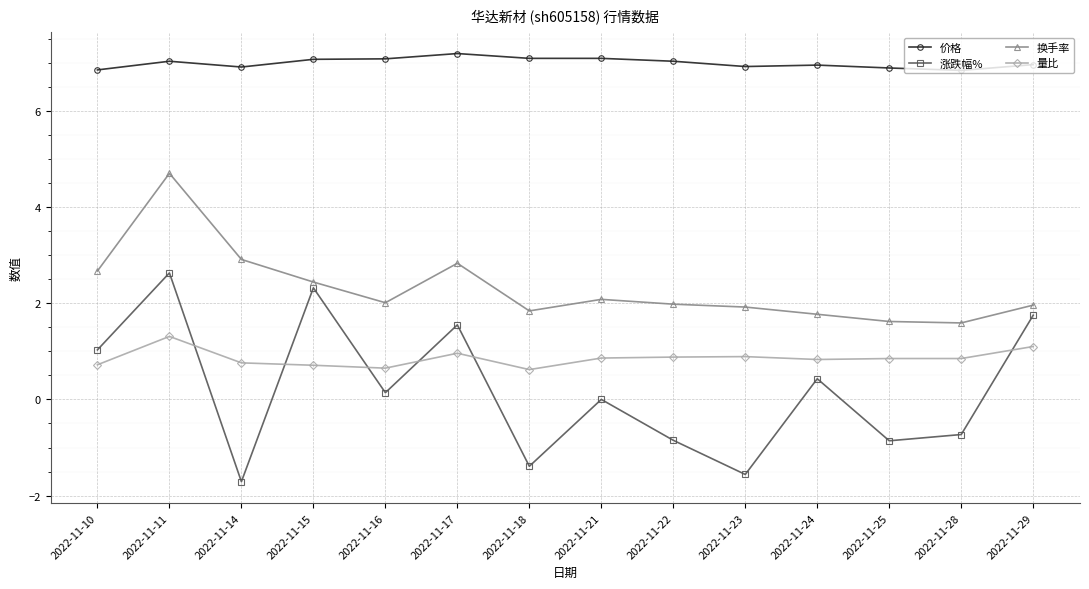

Which series has the largest range (max minus min)?

涨跌幅%